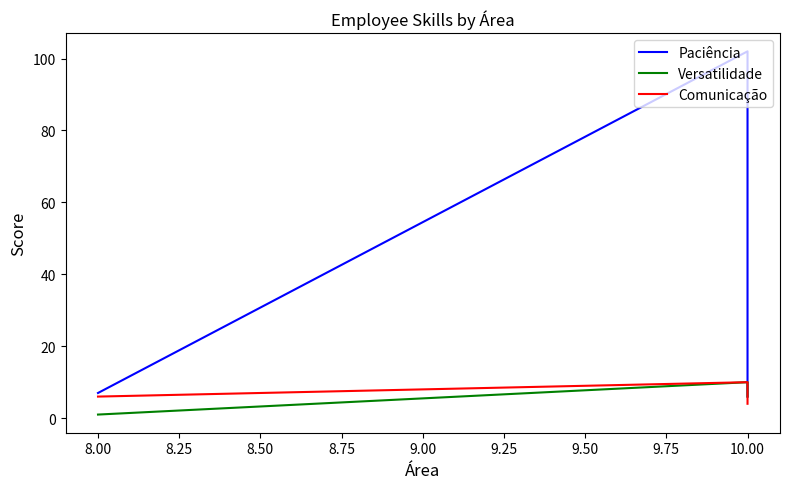

What are all the series names shown in the legend?

Paciência, Versatilidade, Comunicação